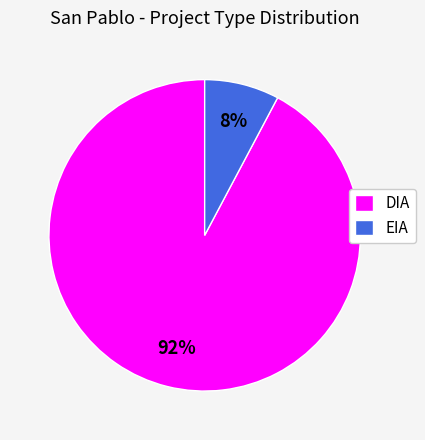

To the nearest percent, what is the difference between the DIA and EIA slice percentages?

84%